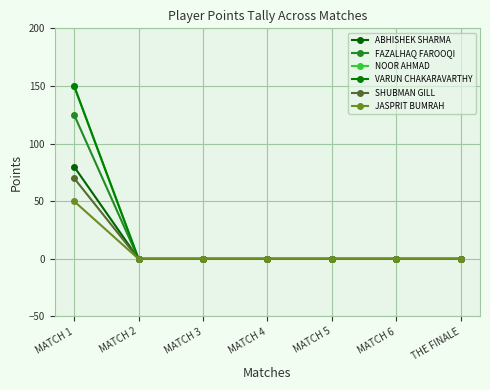

What is the sum of all JASPRIT BUMRAH values?

50